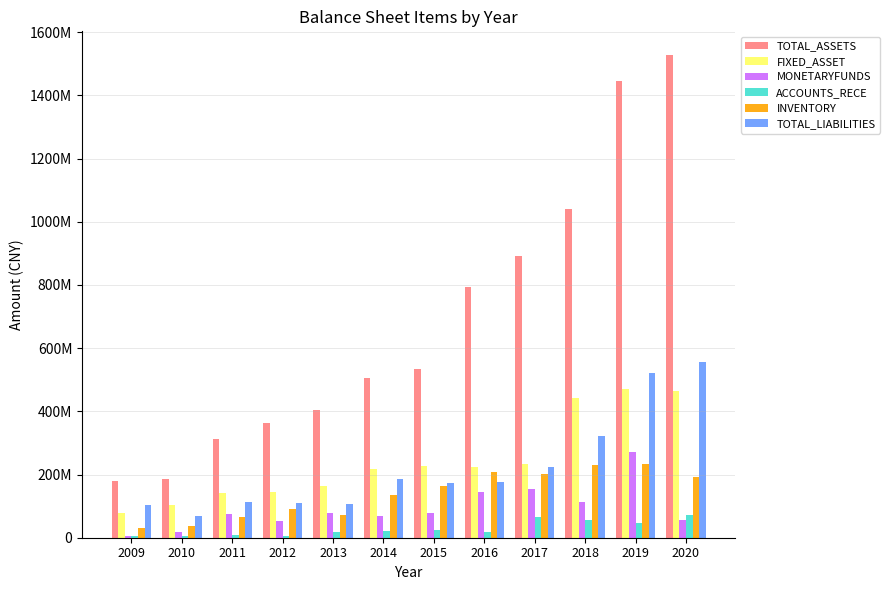

What are all the series names shown in the legend?

TOTAL_ASSETS, FIXED_ASSET, MONETARYFUNDS, ACCOUNTS_RECE, INVENTORY, TOTAL_LIABILITIES